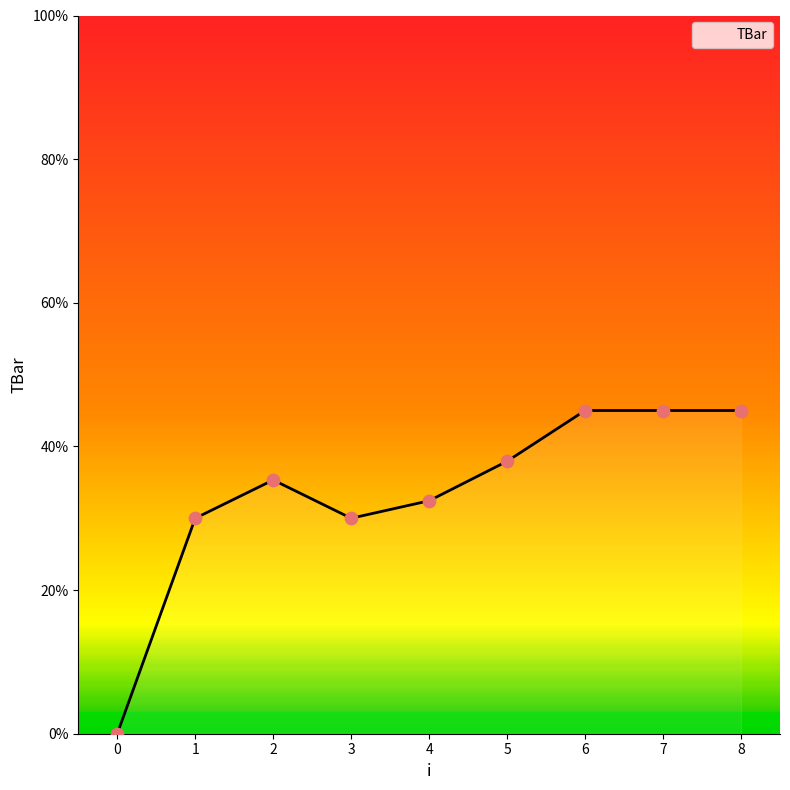

Between 5 and 7, which is larger?

7